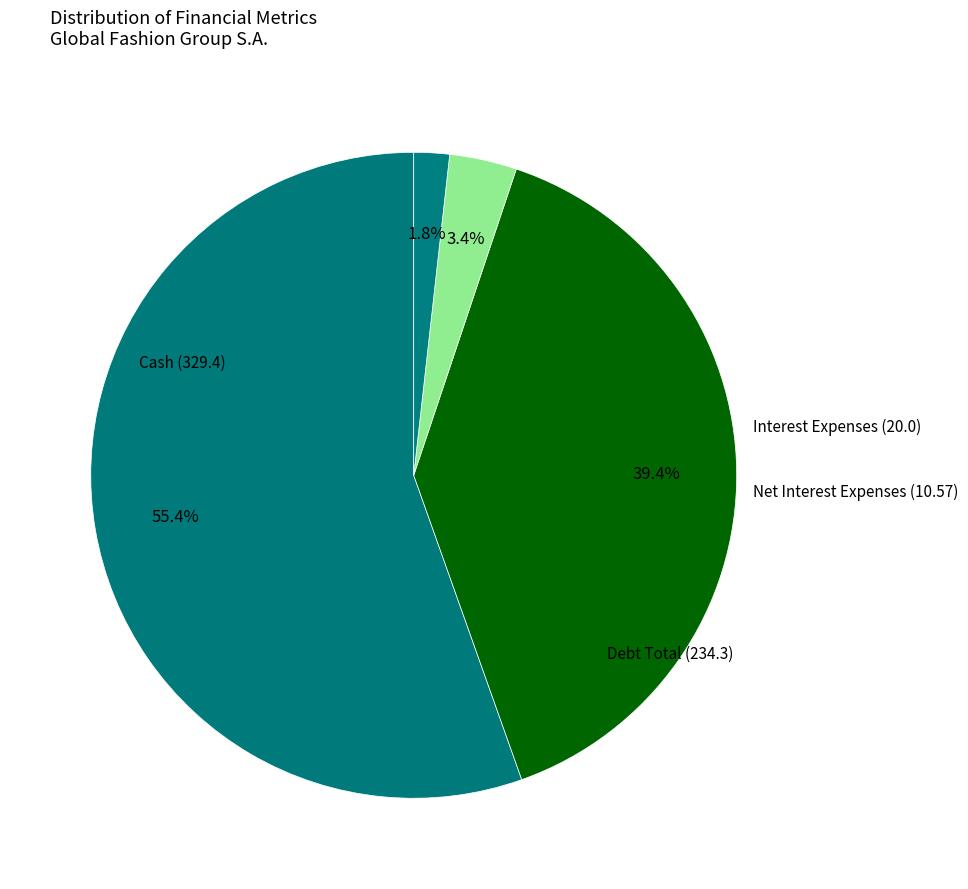

Is there any slice that represents more than half of the pie?

Yes